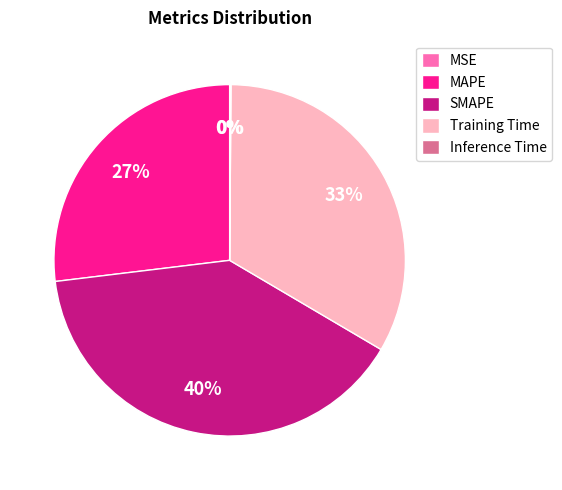

What percentage is the SMAPE slice, to the nearest percent?

40%